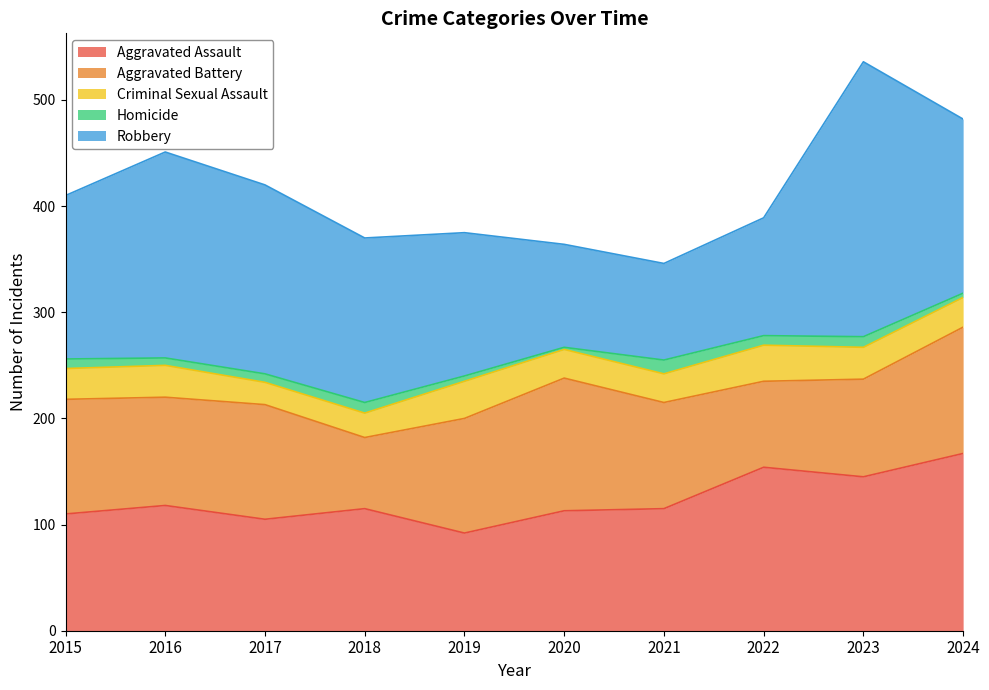

At how many categories does at least one series exceed 69?

10